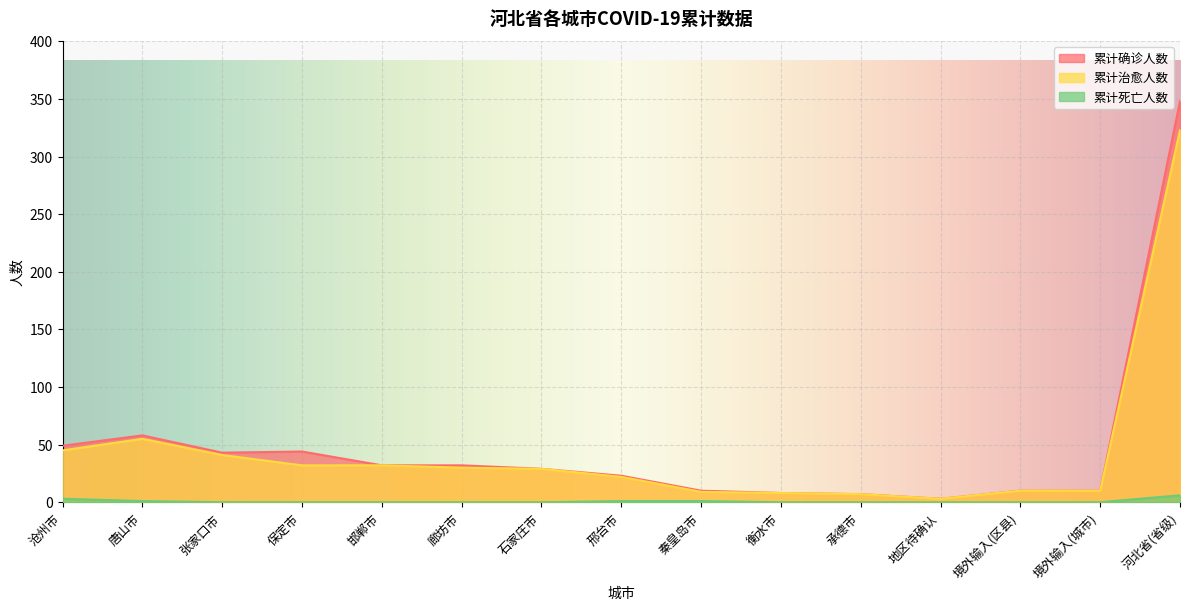

Is it true that 累计确诊人数 equals 60 at 张家口市?

False